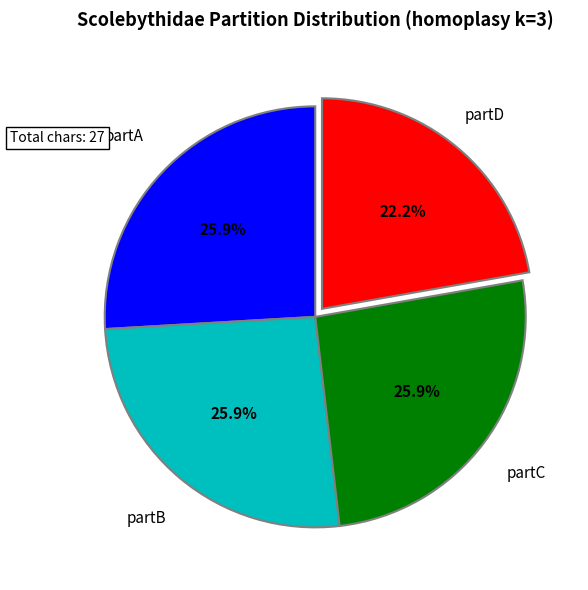

Does any single category account for the majority?

No